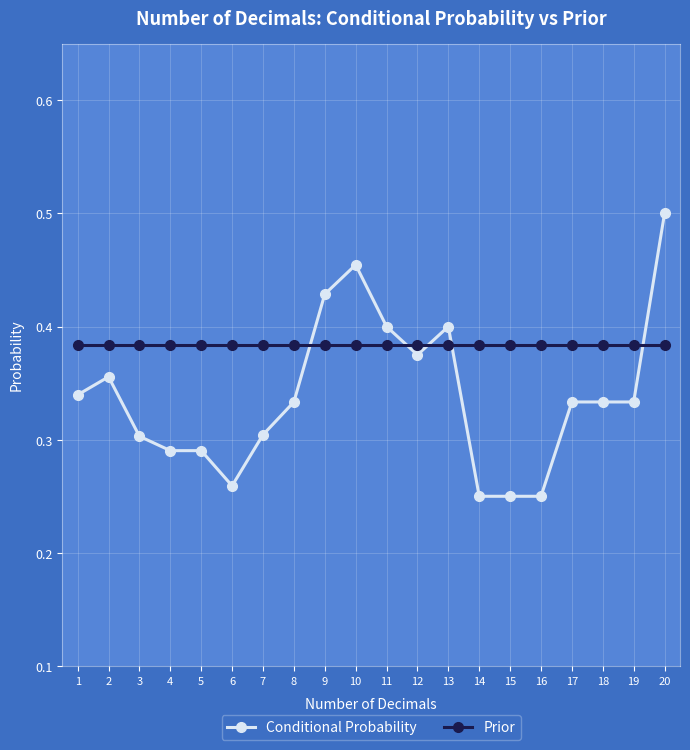

Rank the series by their maximum value, from highest to lowest.

Conditional Probability, Prior